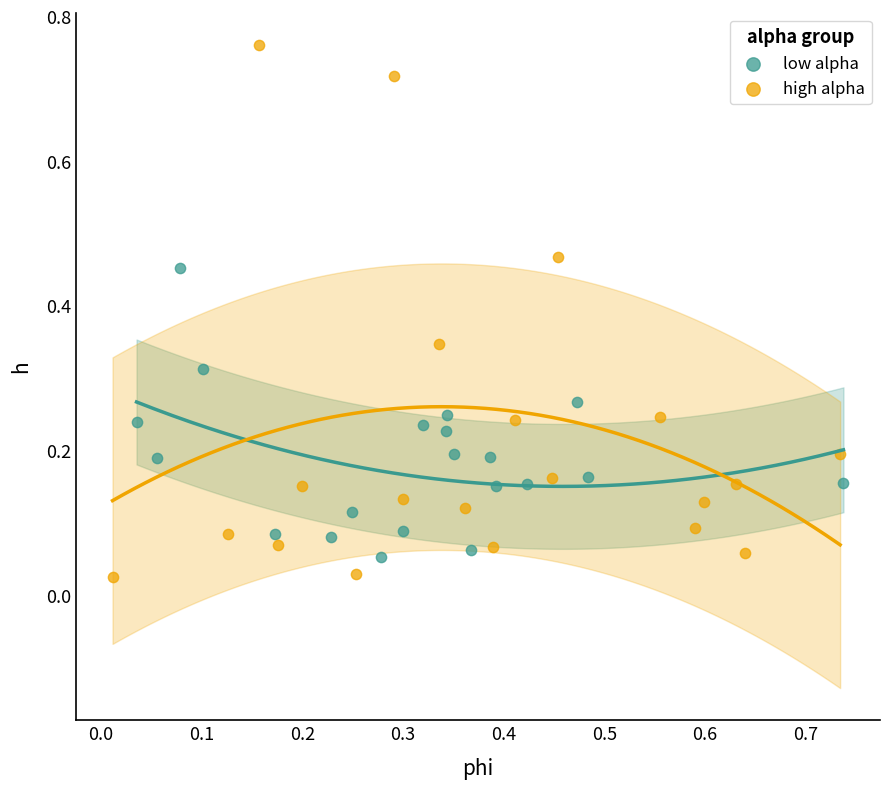

Which series has the widest spread of Y values?

high alpha